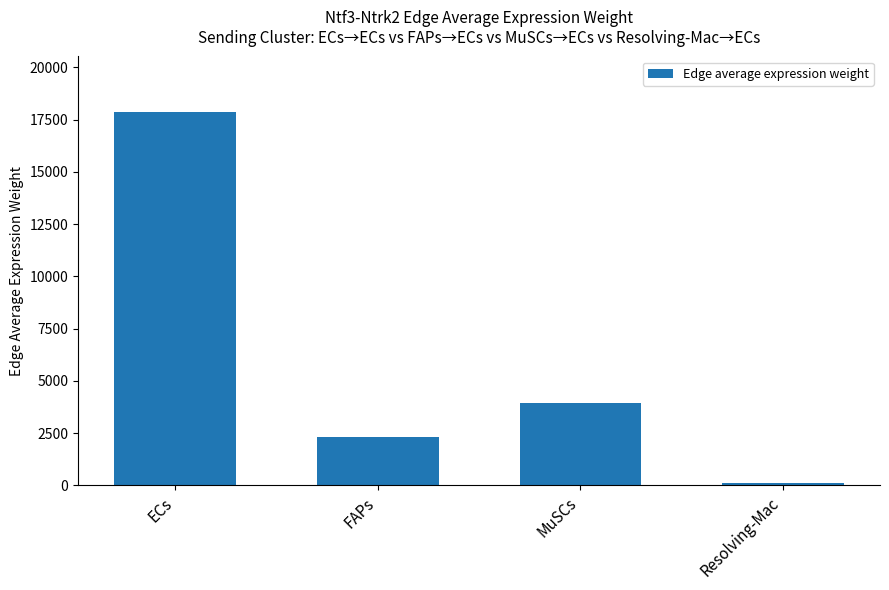

The chart shows a value of 3963.5 at MuSCs. True or false?

True